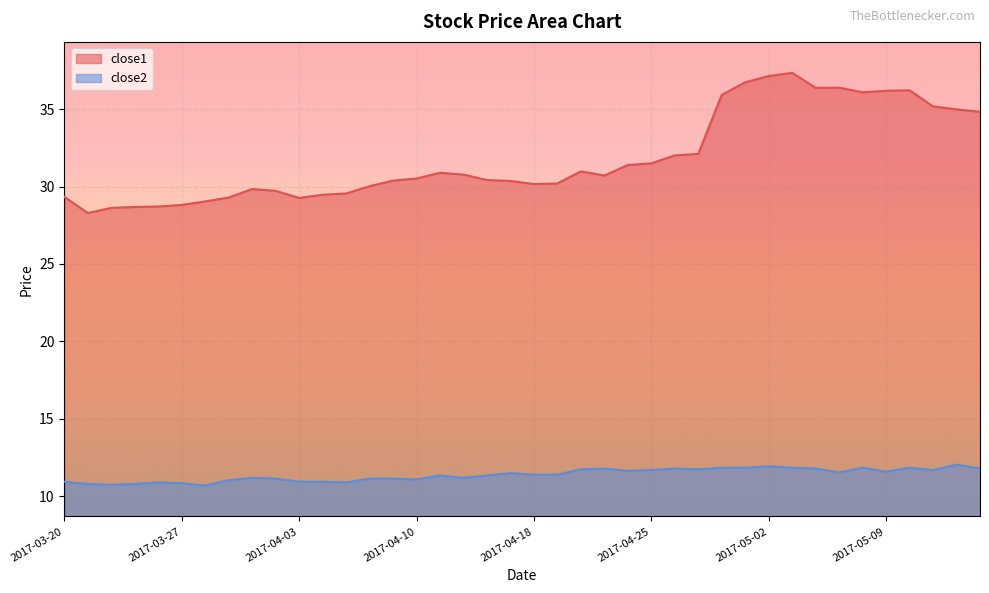

What is the label of the 28th point from the right?

2017-04-05